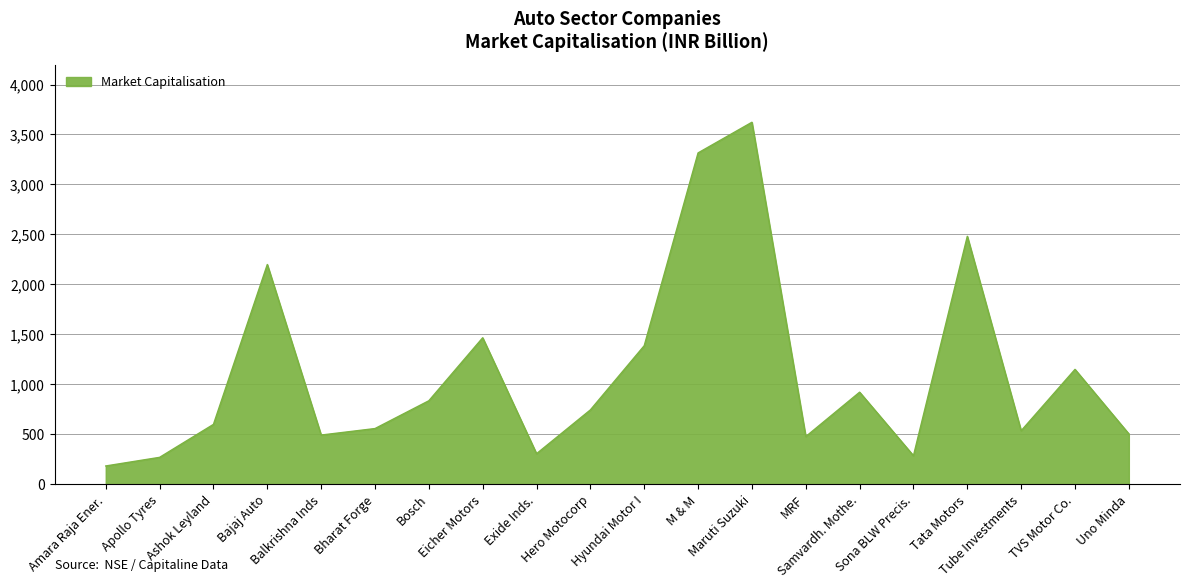

Between Apollo Tyres and Bajaj Auto, which is larger?

Bajaj Auto